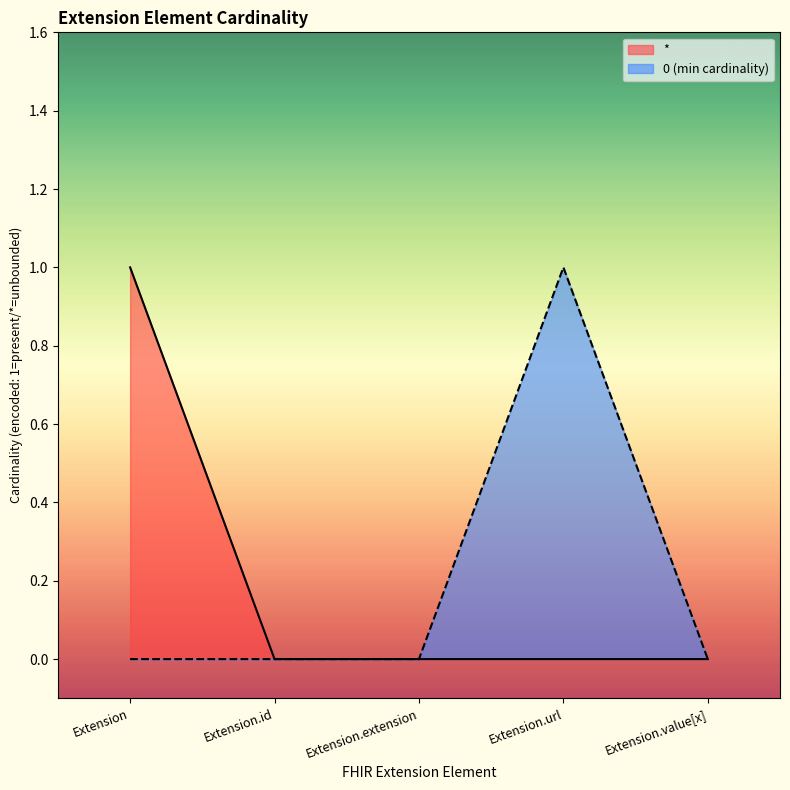

How many lines are shown in the chart?

2